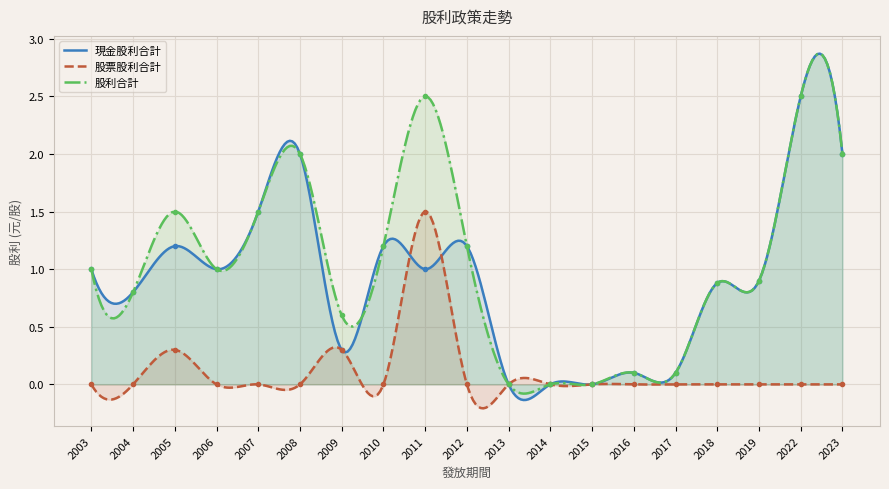

At how many categories does at least one series exceed 0?

16